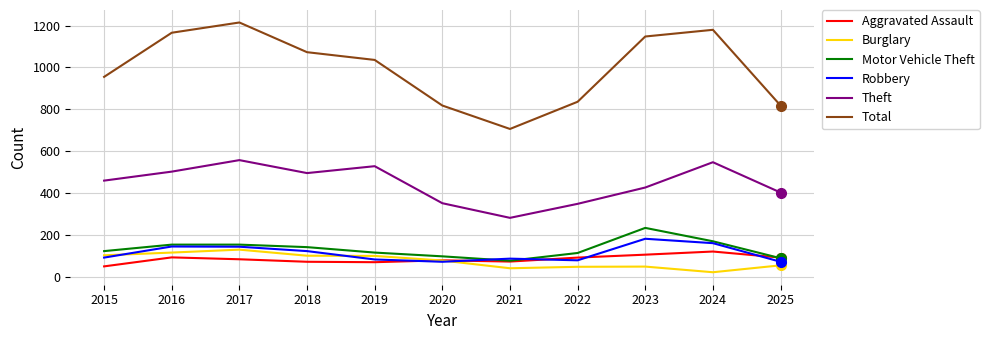

What are all the series names shown in the legend?

Aggravated Assault, Burglary, Motor Vehicle Theft, Robbery, Theft, Total